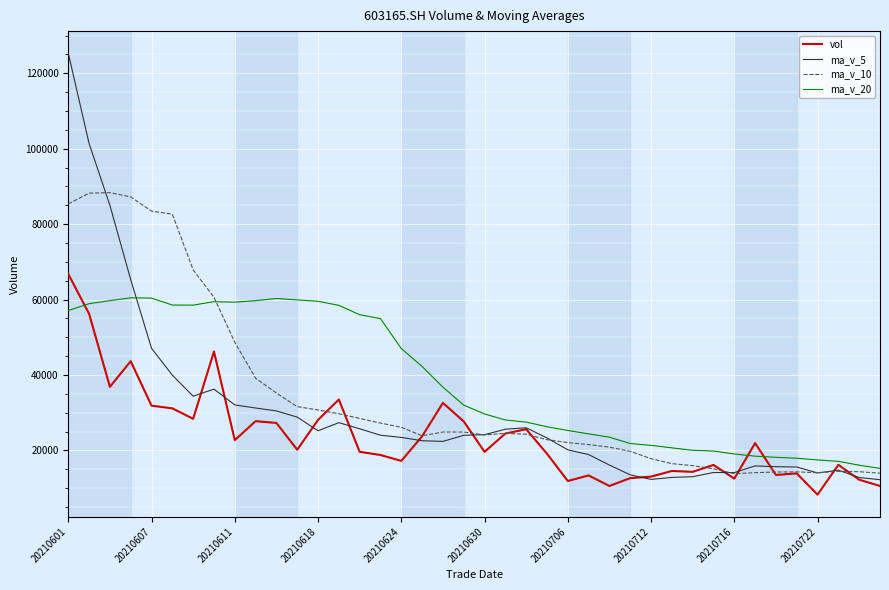

Which series has the largest range (max minus min)?

ma_v_5